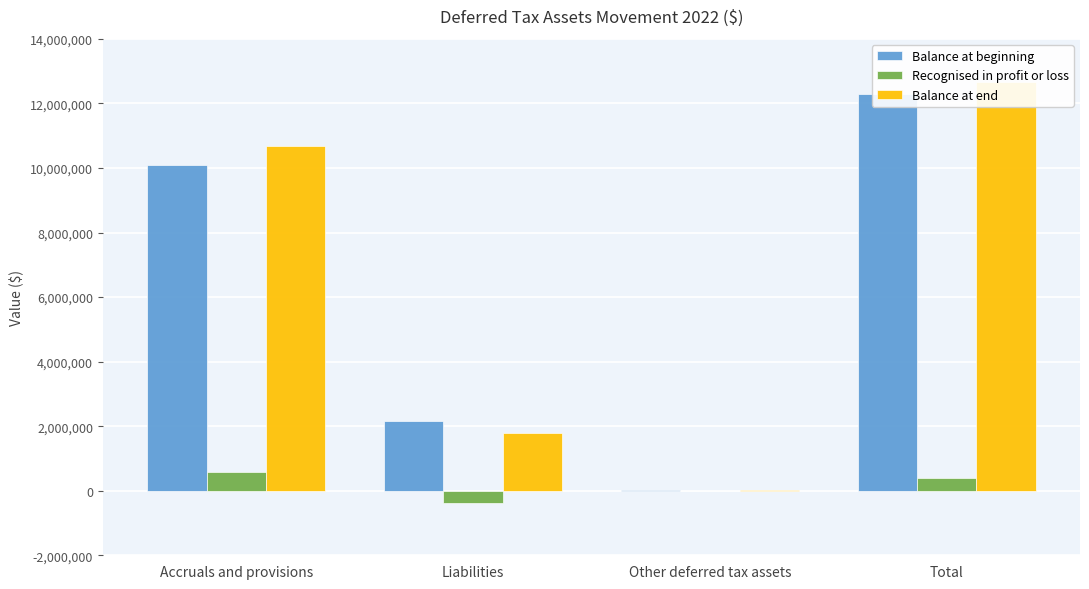

How many data points in Balance at end are less than 10683748?

2